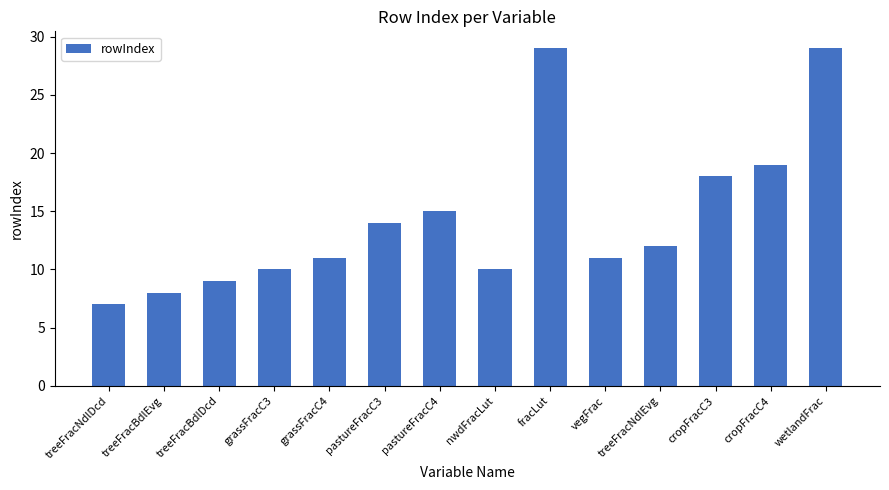

How many categories are shown in the chart?

14